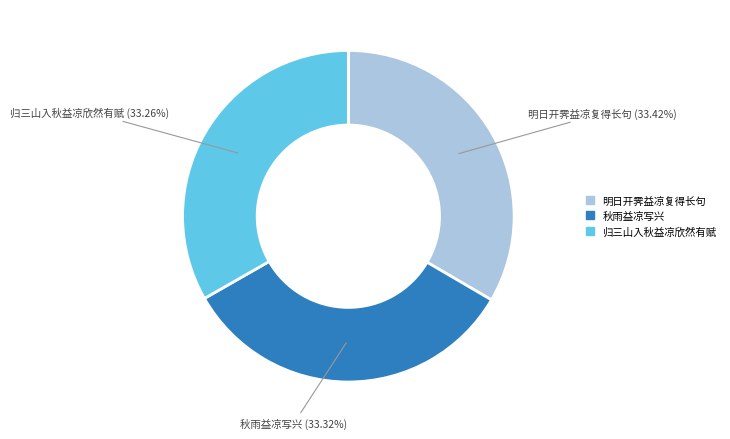

To the nearest percent, what is the combined percentage of 秋雨益凉写兴 and 明日开霁益凉复得长句?

67%